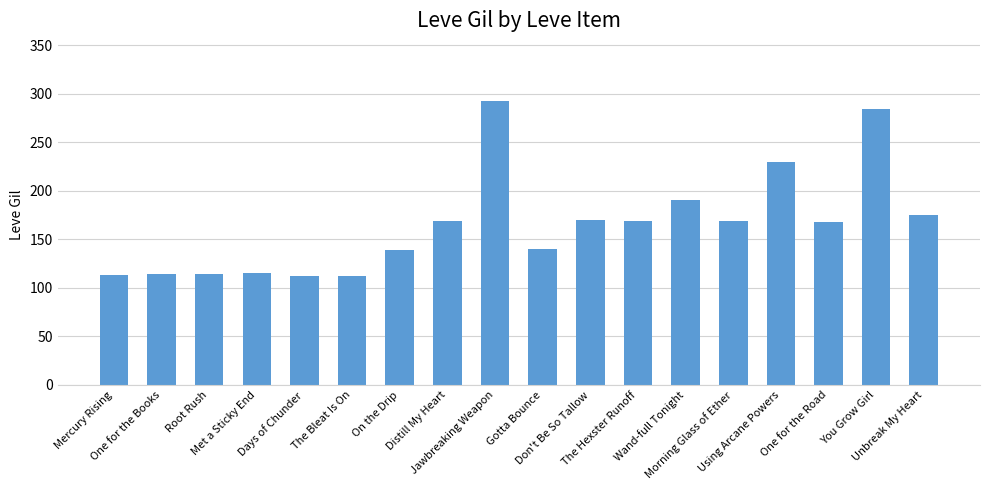

Between Days of Chunder and Unbreak My Heart, which is larger?

Unbreak My Heart